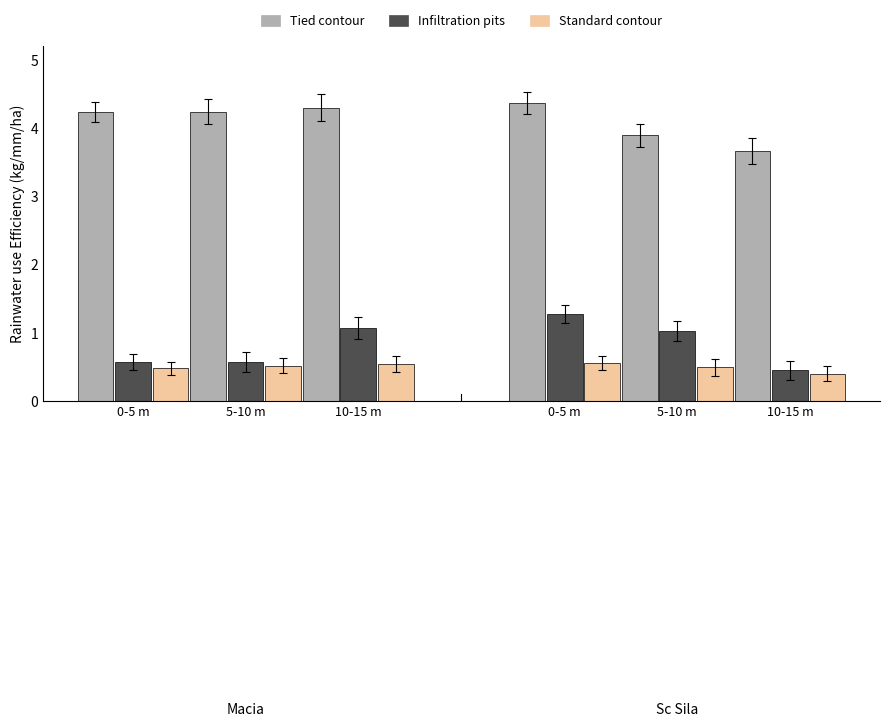

Count the number of categories in the chart.

6